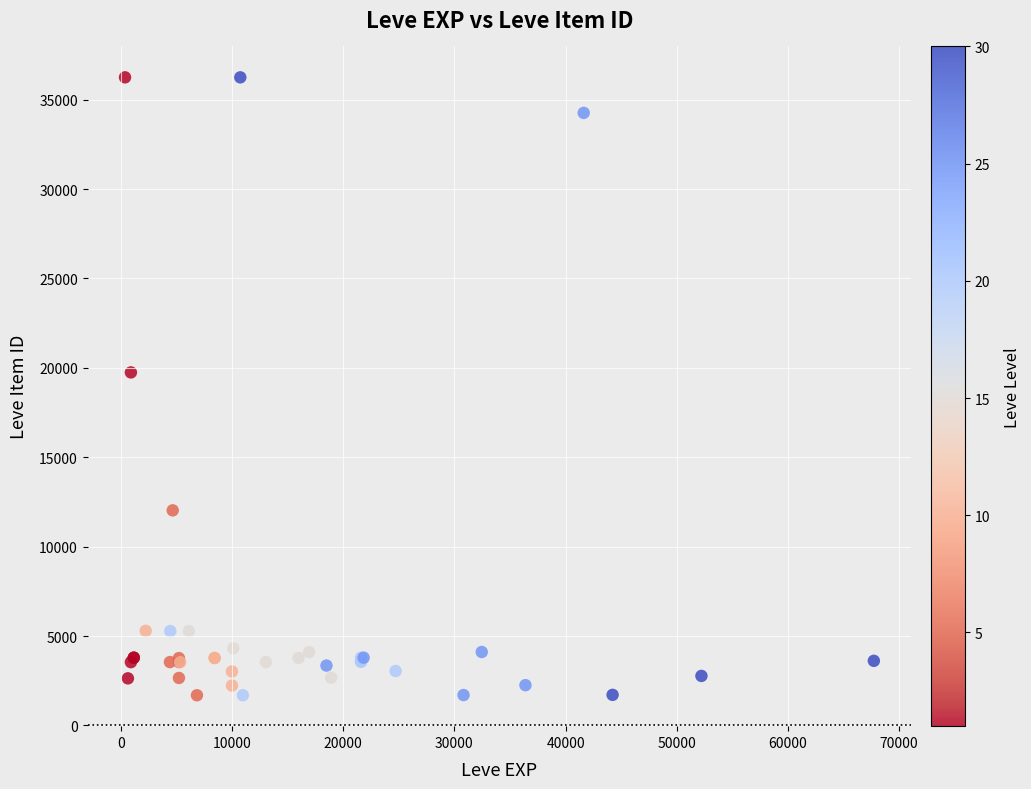

What Y value in the scatter plot is closest to 18967?

19744